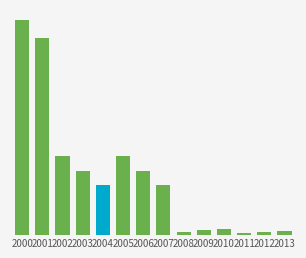

List the labels in order of value, smallest first.

2011, 2008, 2012, 2013, 2009, 2010, 2004, 2007, 2003, 2006, 2002, 2005, 2001, 2000